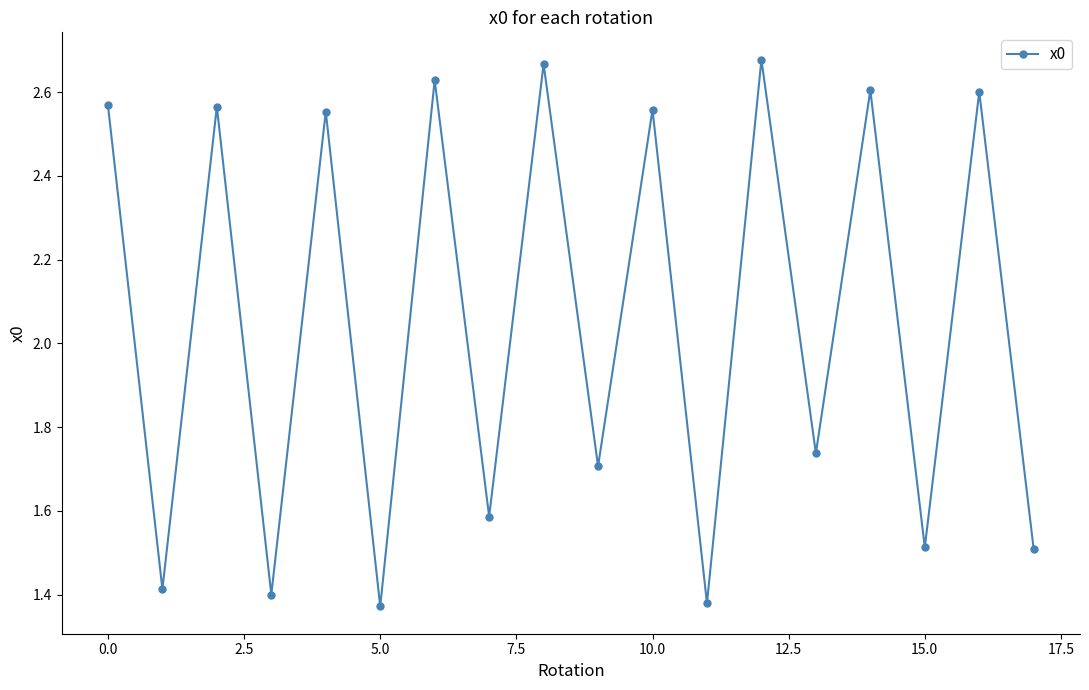

What is the sum of all values?

37.0